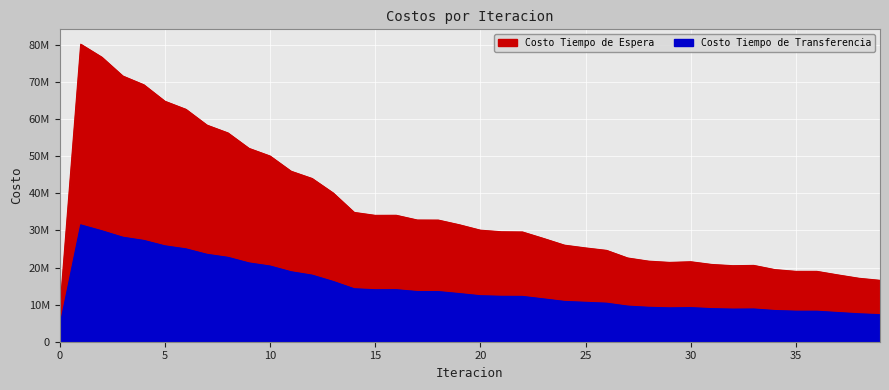

True or false: Costo Tiempo de Espera has a value of 34090119.7 at 16.

True